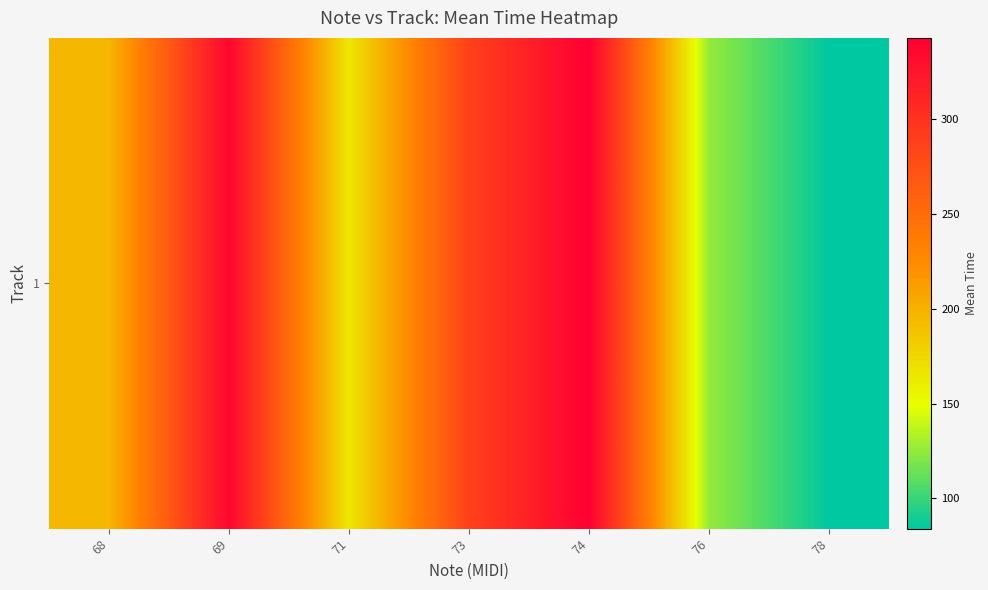

Rank the categories by value from highest to lowest.

74, 69, 73, 68, 71, 76, 78